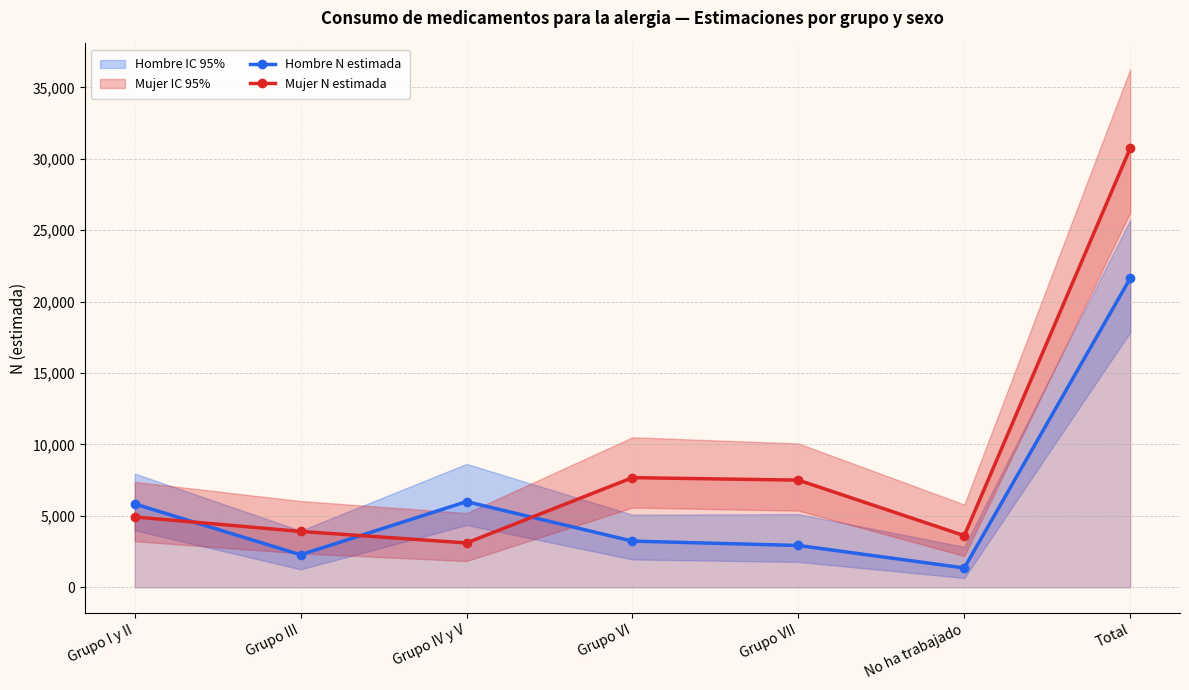

In Hombre N estimada, how many points are higher than both neighbors (excluding endpoints)?

1